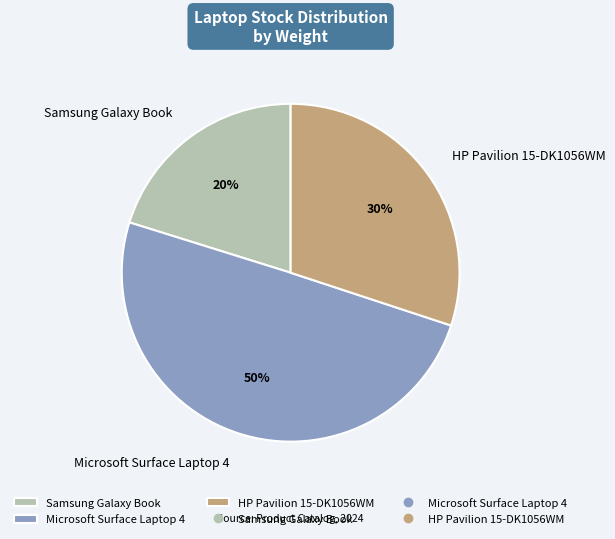

Is it true that HP Pavilion 15-DK1056WM is 30% of the pie?

True